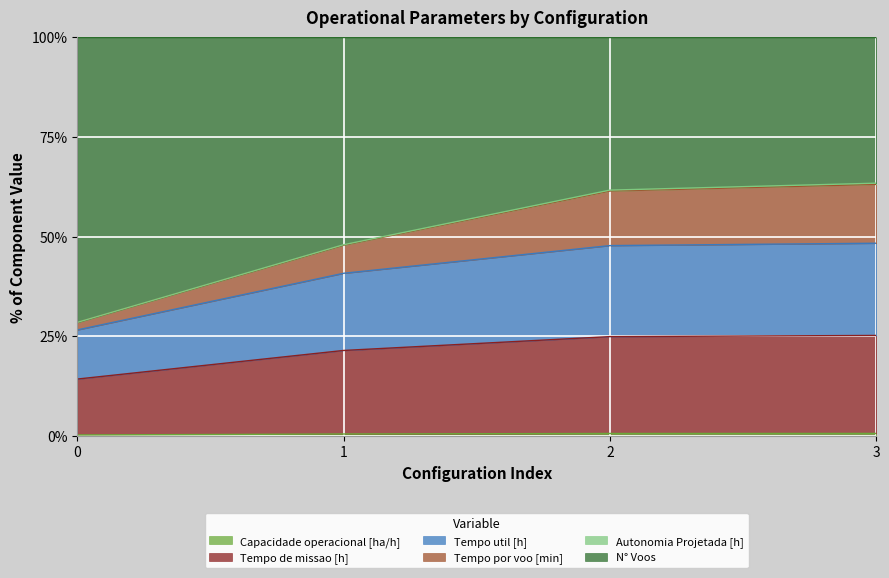

True or false: Capacidade operacional [ha/h] and Tempo por voo [min] cross at least once.

False